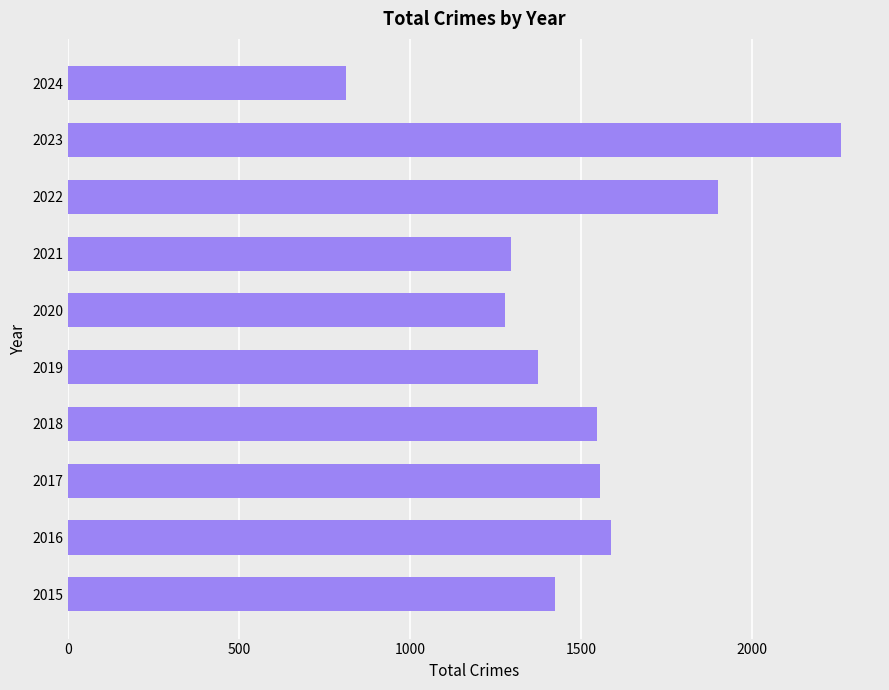

Is it true that the value at 2018 is 1548?

True